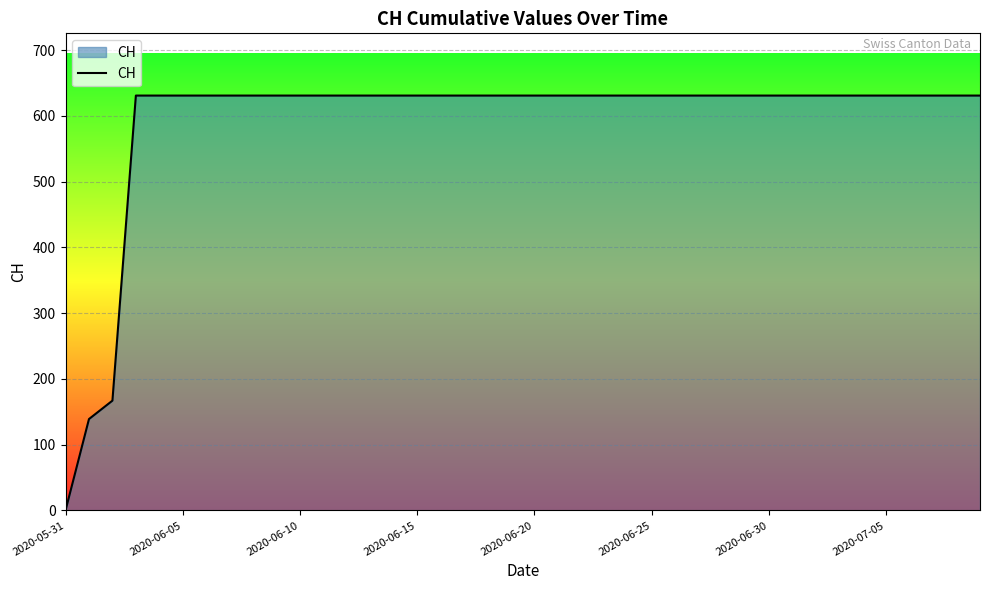

What is the average value?

591